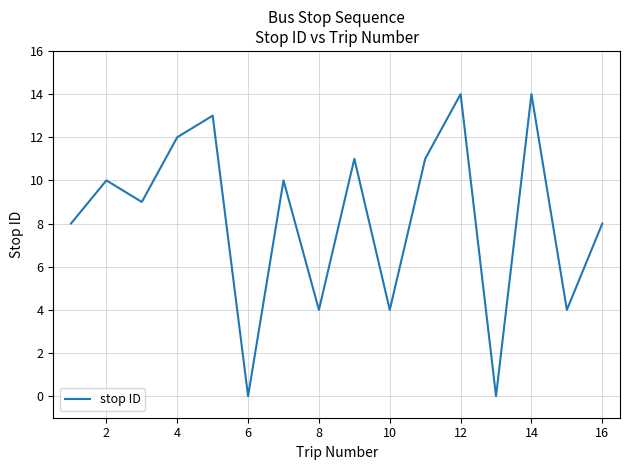

What is the difference between the second highest and second lowest values?

14